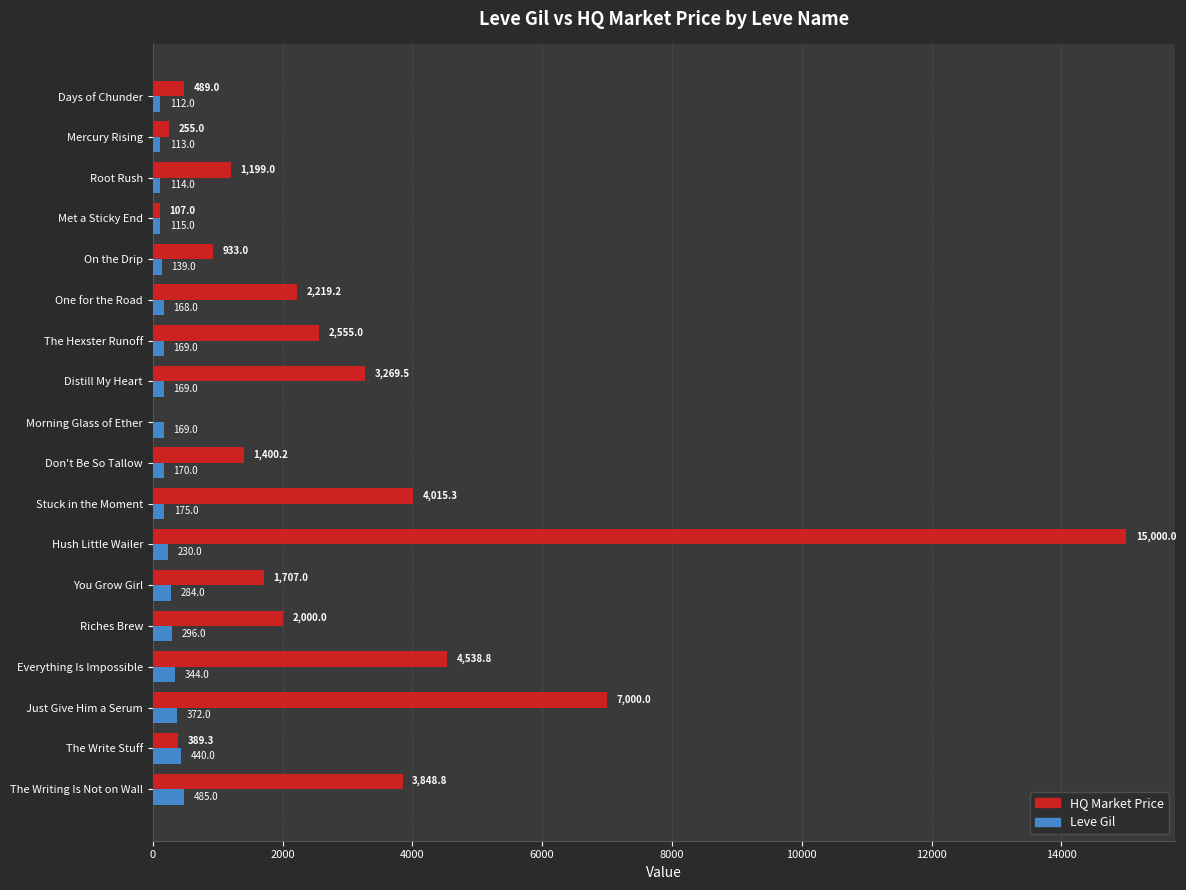

What is the maximum value shown in the chart?

15000.0